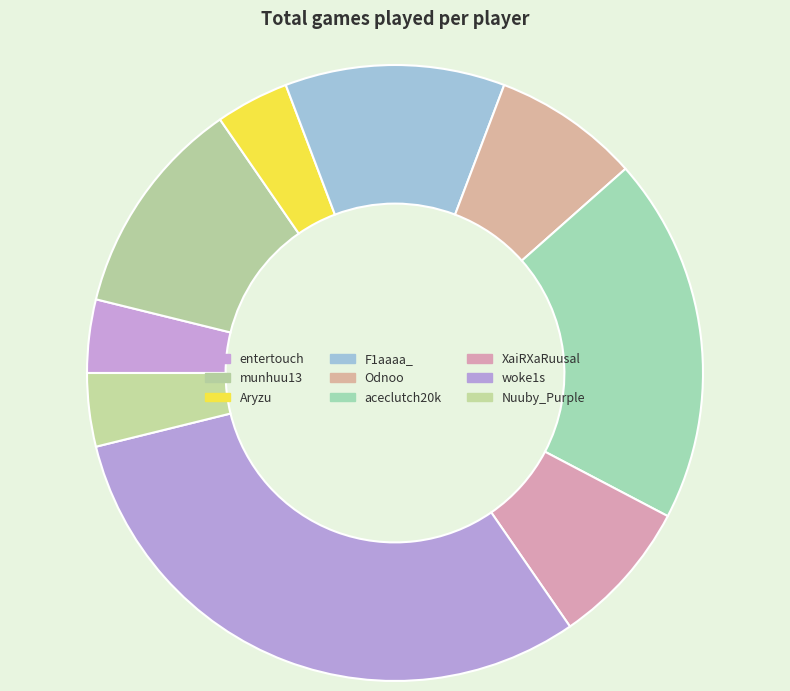

To the nearest percent, what is the average slice percentage?

11%